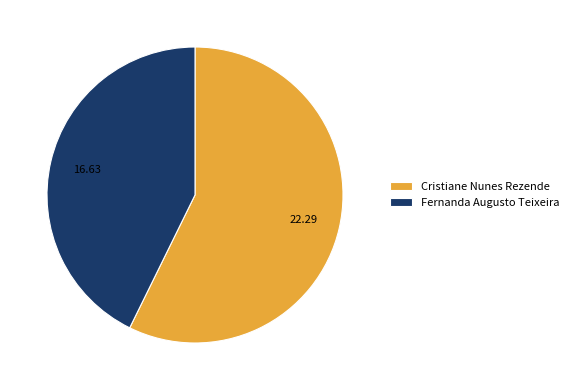

Between Fernanda Augusto Teixeira and Cristiane Nunes Rezende, which is larger?

Cristiane Nunes Rezende